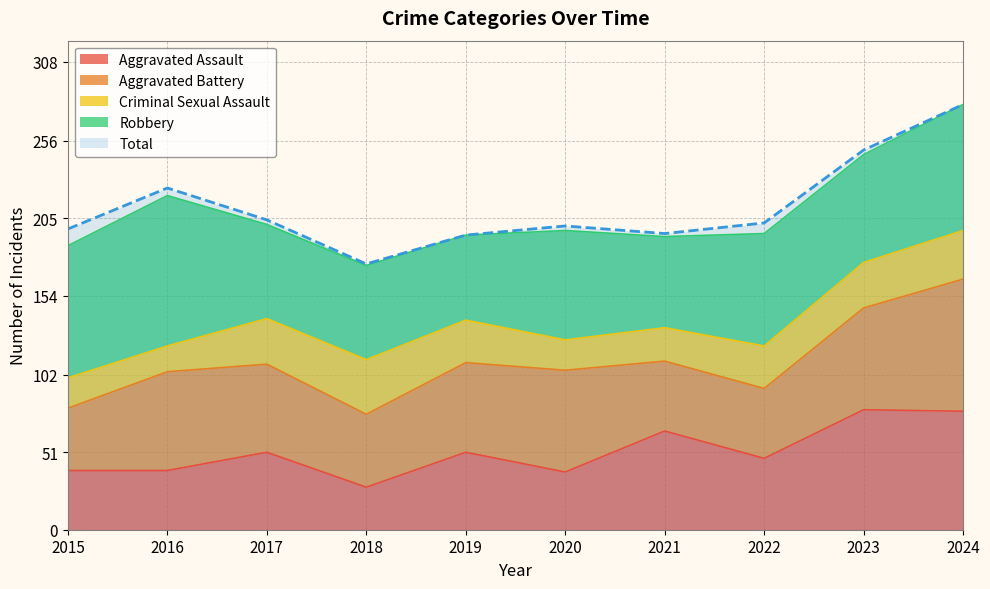

How many lines are shown in the chart?

5